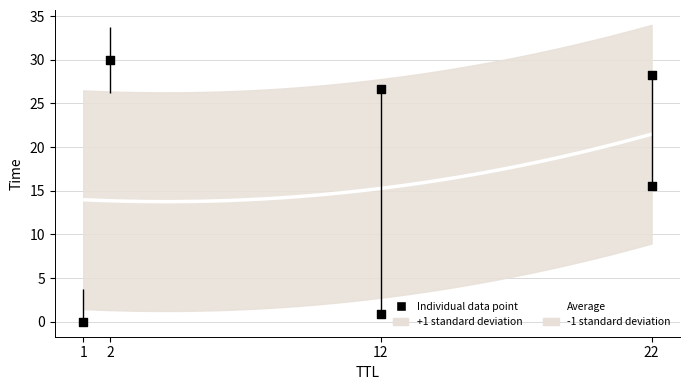

Between 12 and 22, which is larger?

22